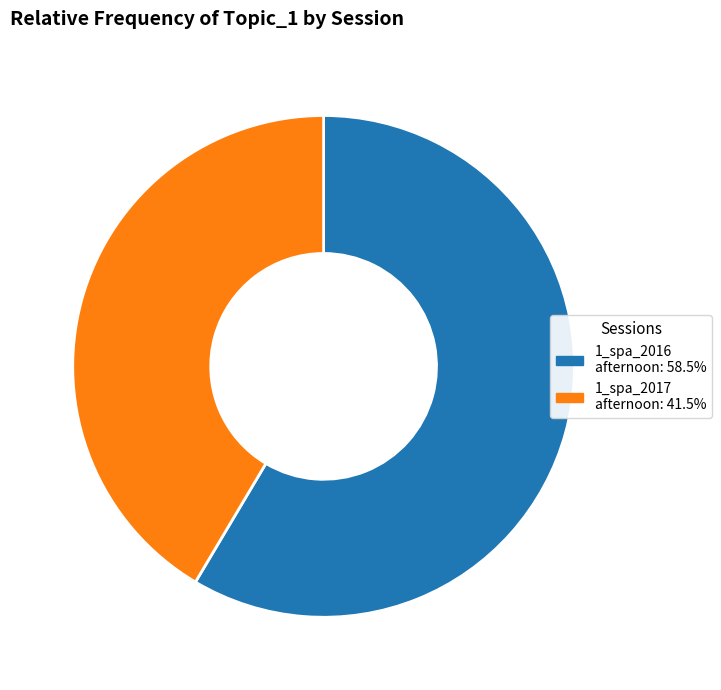

Is there a majority slice in this chart?

Yes